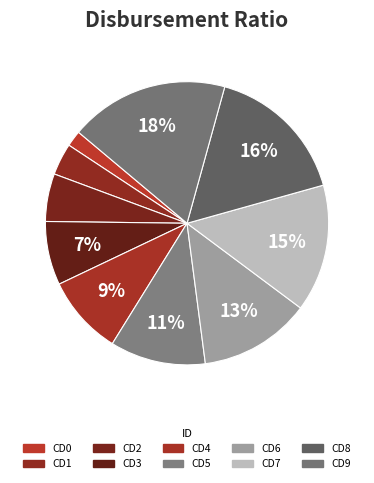

Count the number of slices in the pie.

10